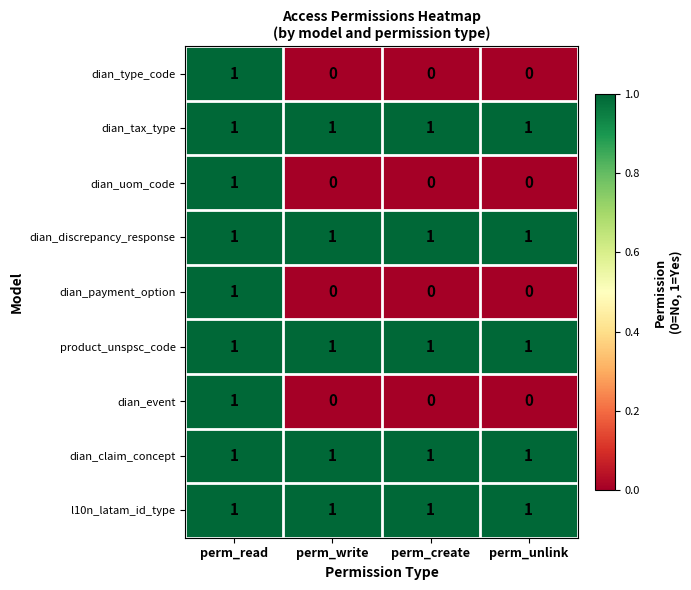

At which category is the sum across all series the highest?

perm_read